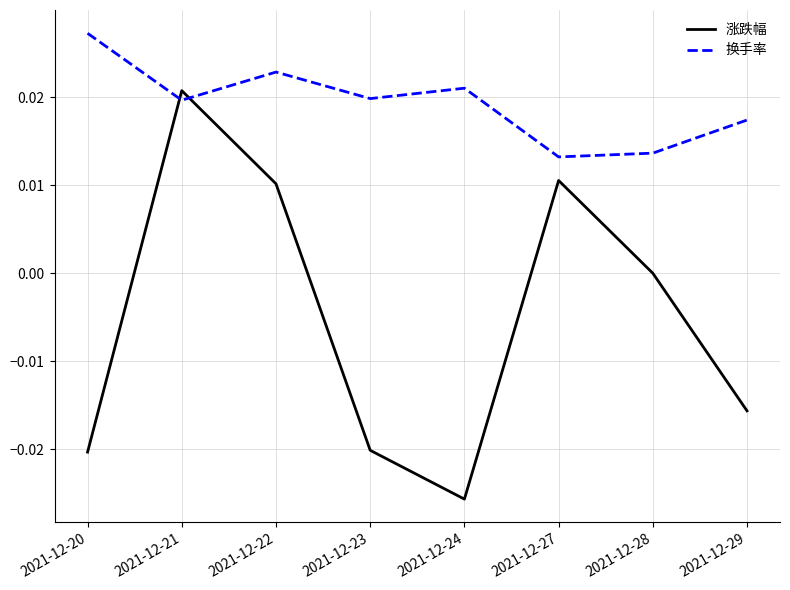

Which series changed the most between 2021-12-23 and 2021-12-27?

涨跌幅